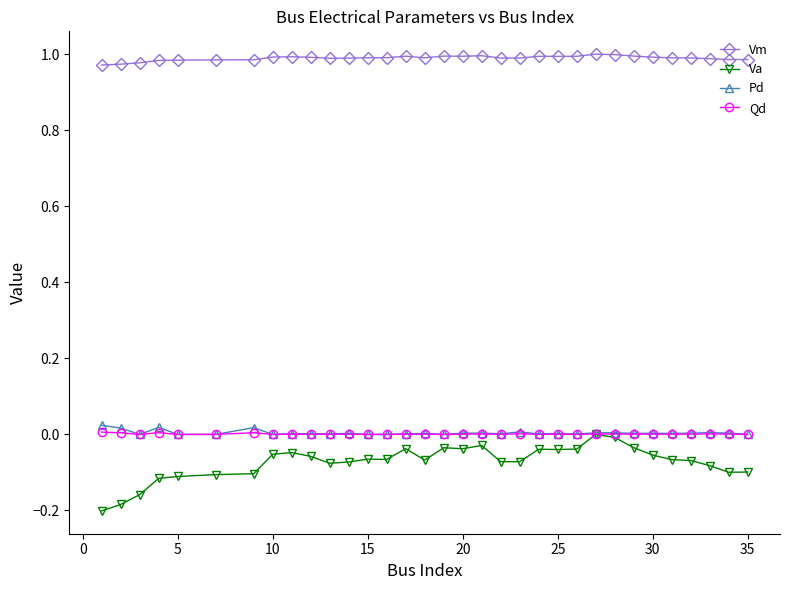

True or false: Vm and Pd intersect in this chart.

False